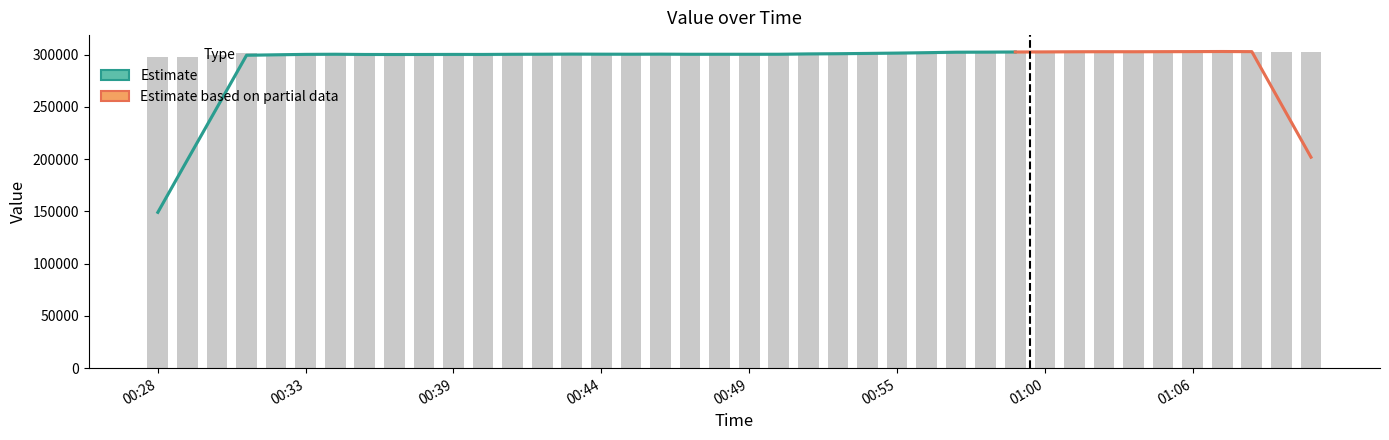

List the labels in order of value, largest first.

01:05, 00:59, 01:04, 01:07, 00:58, 01:09, 01:06, 01:08, 01:00, 01:03, 01:01, 01:10, 00:57, 00:54, 00:56, 00:55, 00:31, 00:43, 00:40, 00:45, 00:52, 00:33, 00:48, 00:53, 00:41, 00:49, 00:46, 00:35, 00:51, 00:44, 00:32, 00:36, 00:47, 00:42, 00:34, 00:39, 00:38, 00:30, 00:29, 00:28